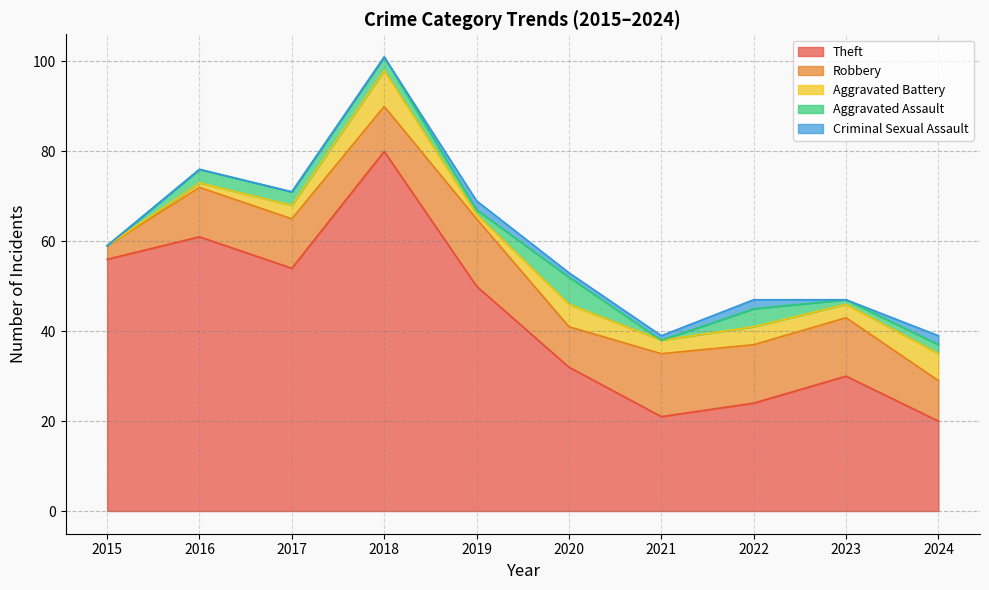

Reading left to right, transcribe all the data shown in this chart.

Theft: 56	61	54	80	50	32	21	24	30	20
Robbery: 3	11	11	10	15	9	14	13	13	9
Aggravated Battery: 0	1	3	8	1	5	3	4	3	6
Aggravated Assault: 0	3	3	3	1	6	0	4	1	2
Criminal Sexual Assault: 0	0	0	0	2	1	1	2	0	2